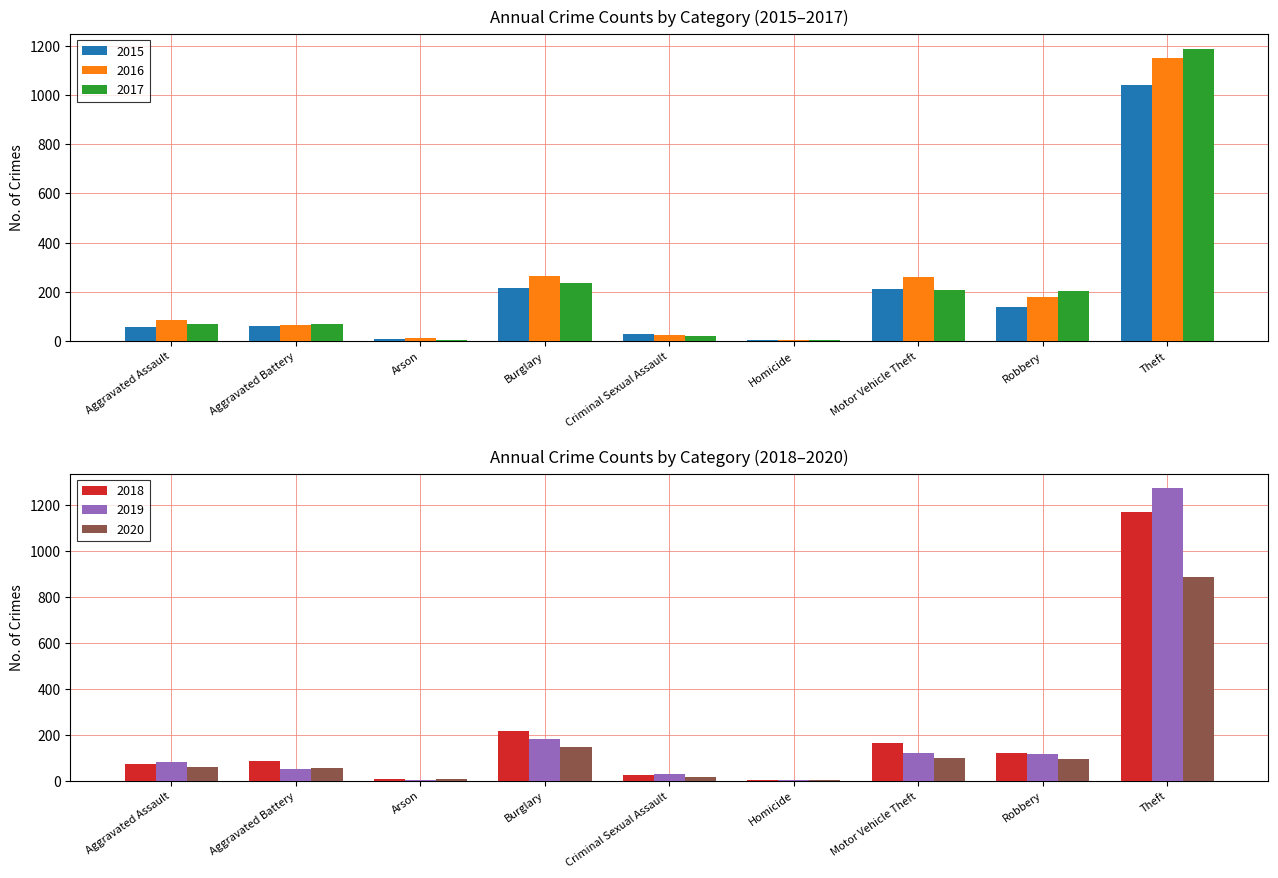

True or false: 2017 has a value of 7 at Homicide.

False